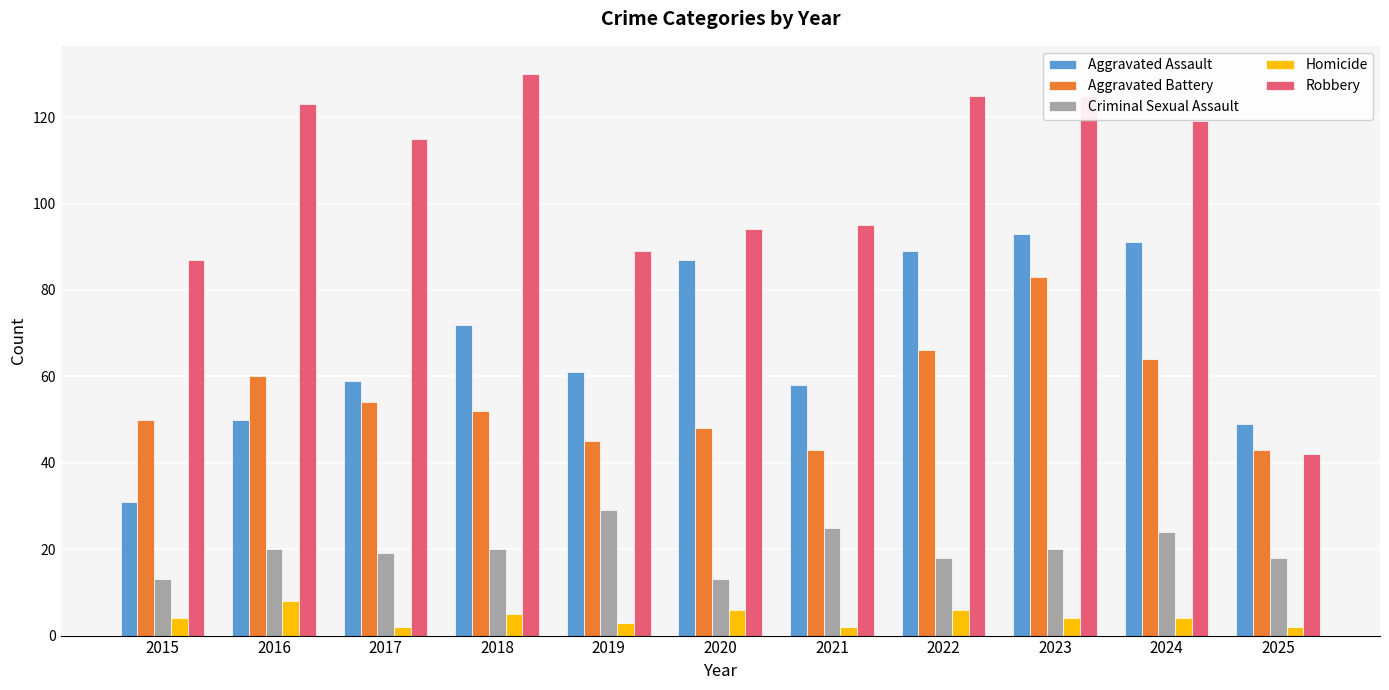

What is the spread (max minus min) of values at 2024?

115